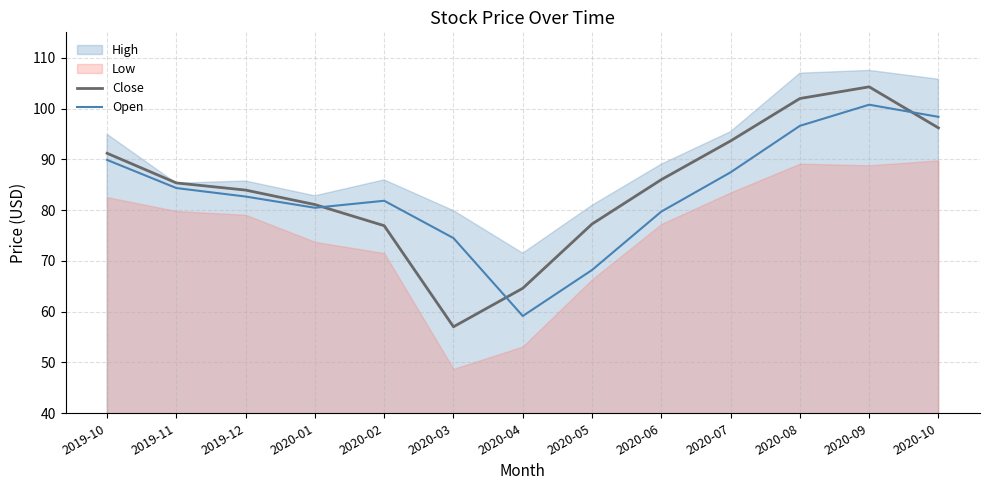

The Open series shows 82.7 at 2019-12. True or false?

True